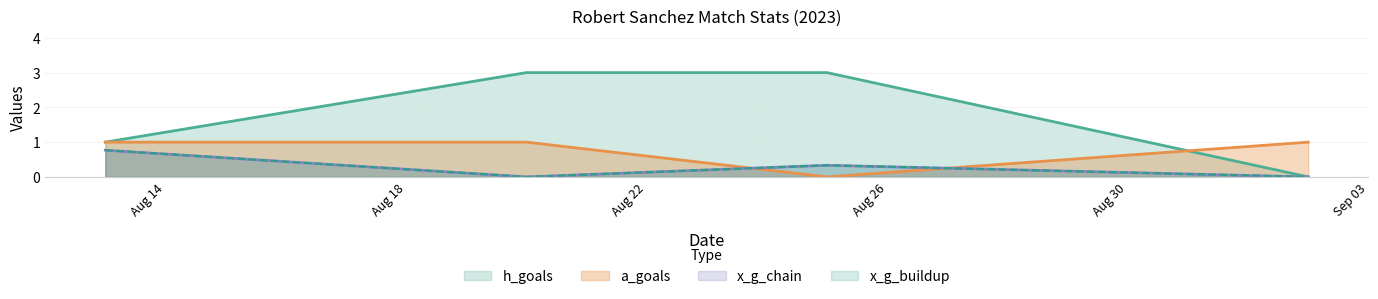

Which series changed the most between Aug 18 and Aug 22?

a_goals